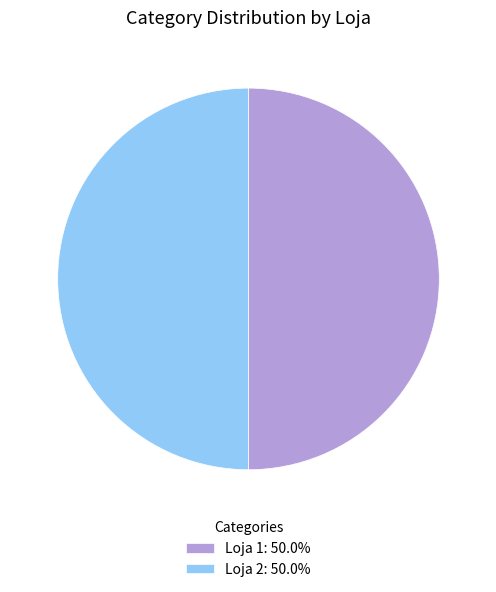

What is the ratio of the value at Loja 1: 50.0% to the value at Loja 2: 50.0%?

1.0